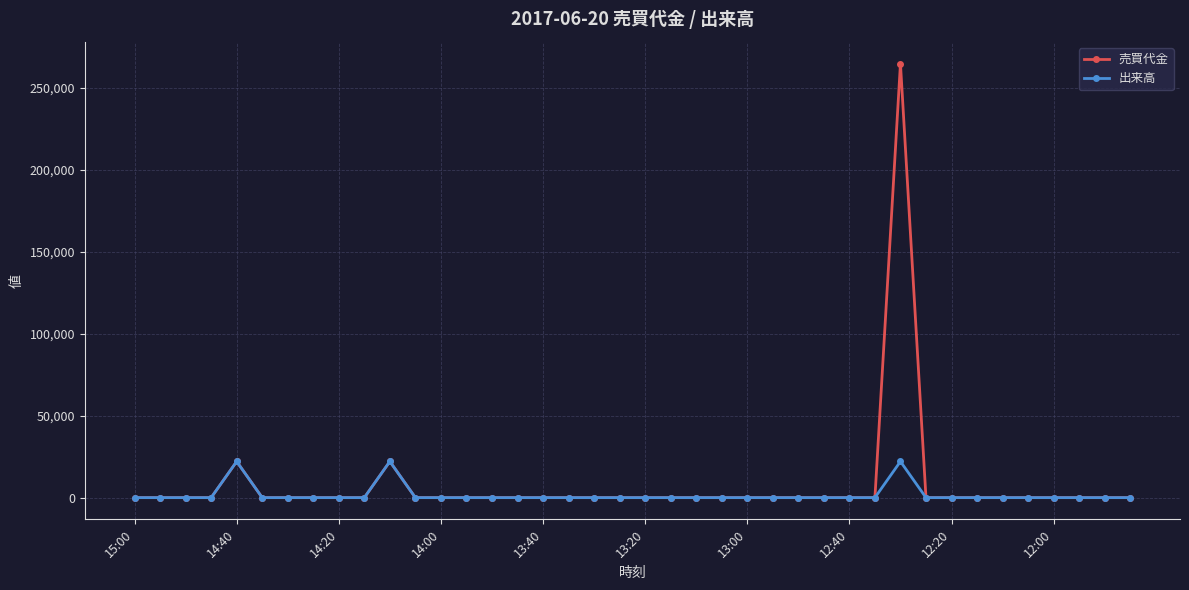

Rank the series by their maximum value, from highest to lowest.

売買代金, 出来高